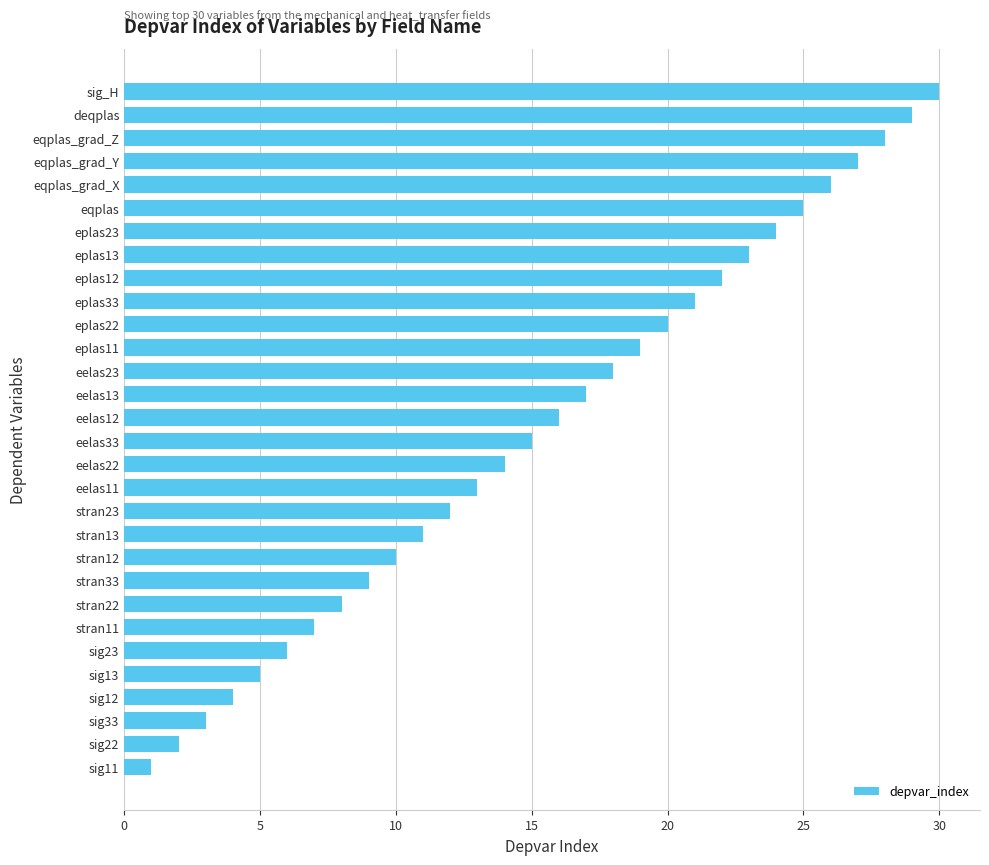

Does the chart contain any negative values?

No